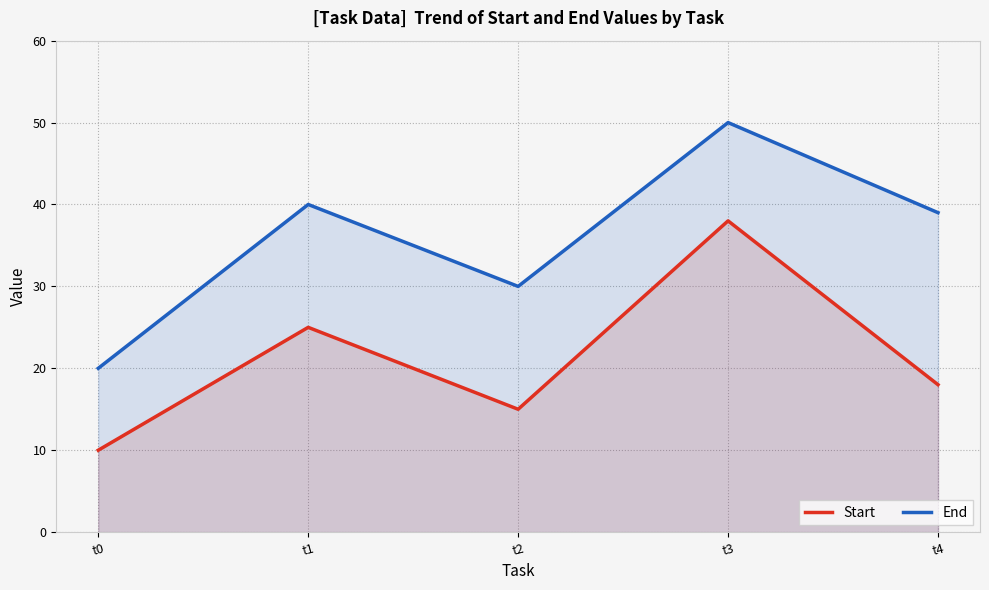

At which label is Start closest to 24?

t1